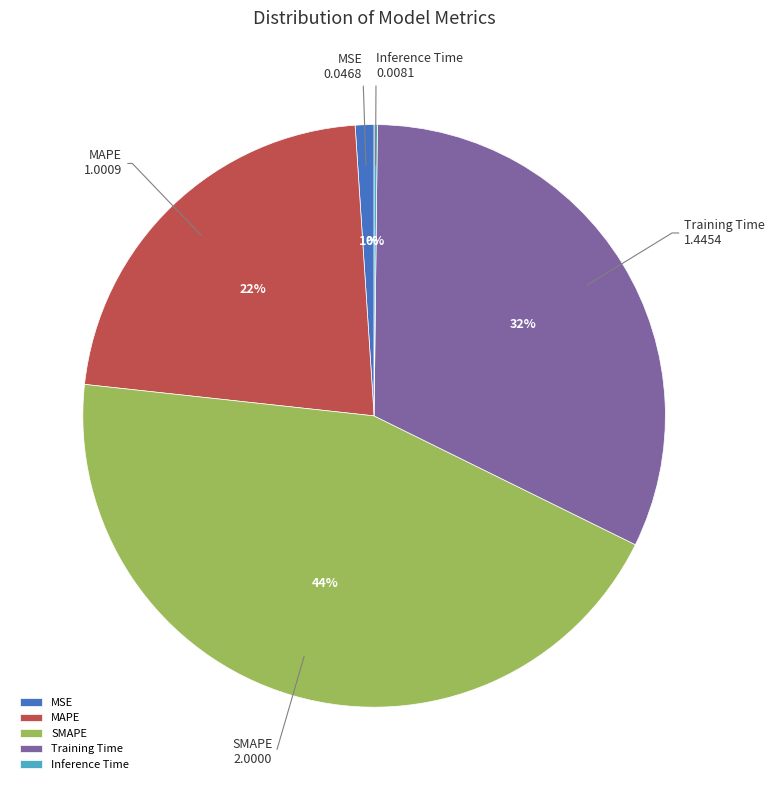

Does Training Time represent more than half of the total?

No